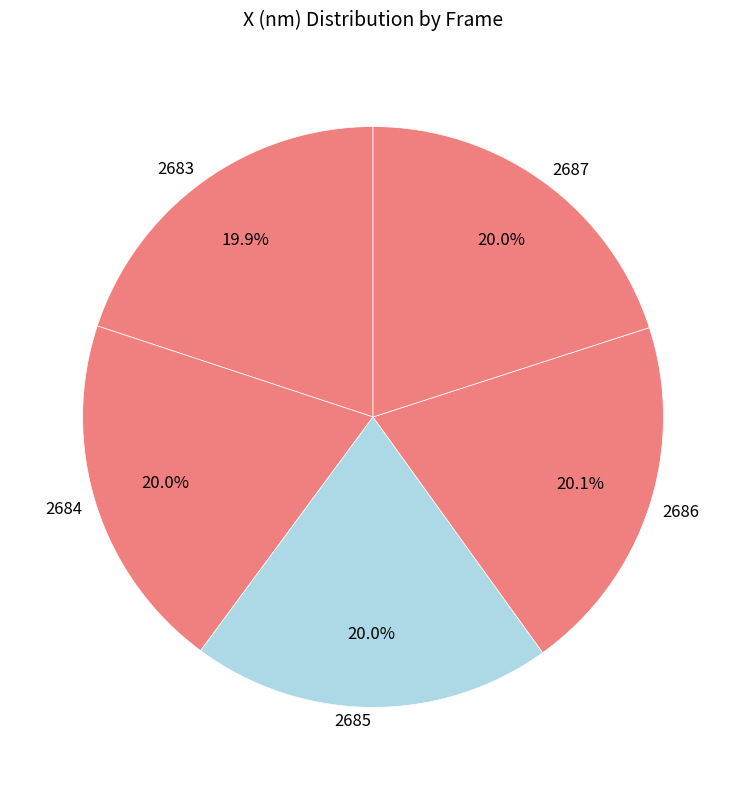

Does 2687 represent more than half of the total?

No